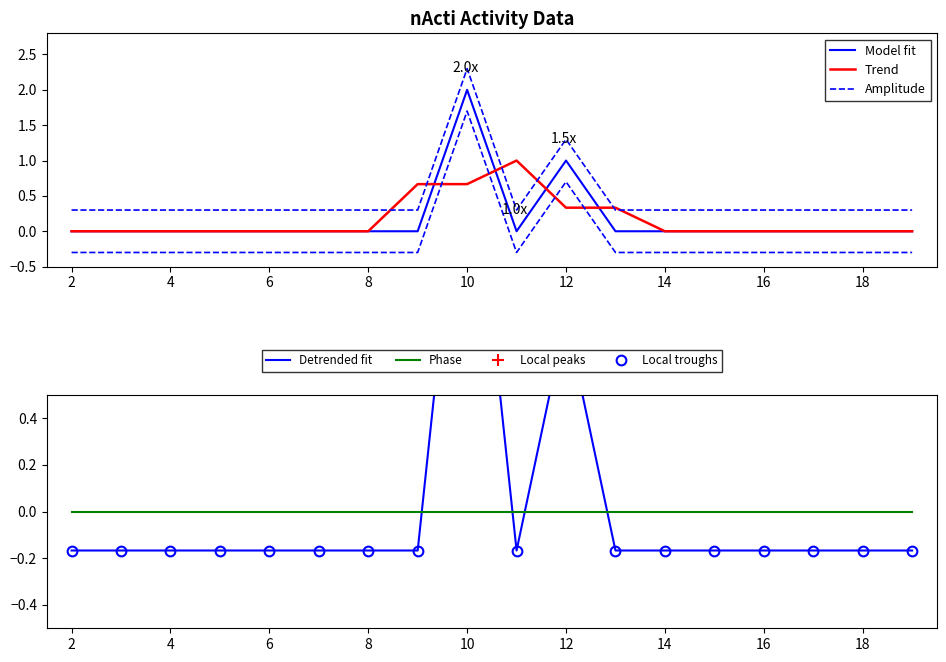

Reading right to left, what are all the values shown in this chart?

19=0	18=0	17=0	16=0	15=0	14=0	13=0	12=1	11=0	10=2	9=0	8=0	7=0	6=0	5=0	4=0	3=0	2=0